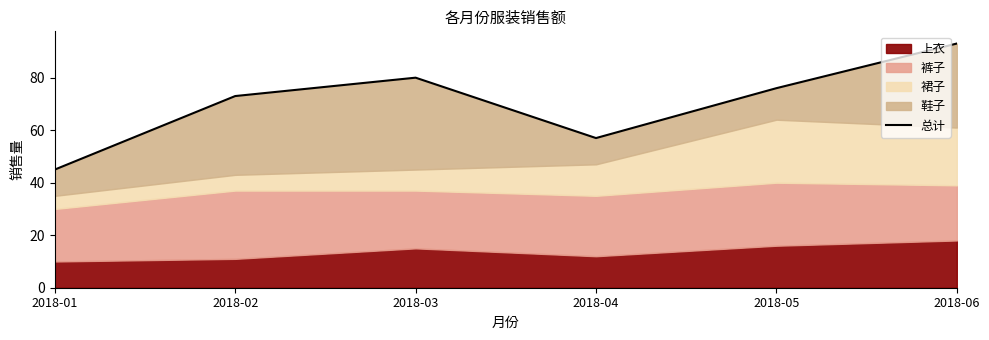

What is the change in value from 2018-01 to 2018-03?

+35